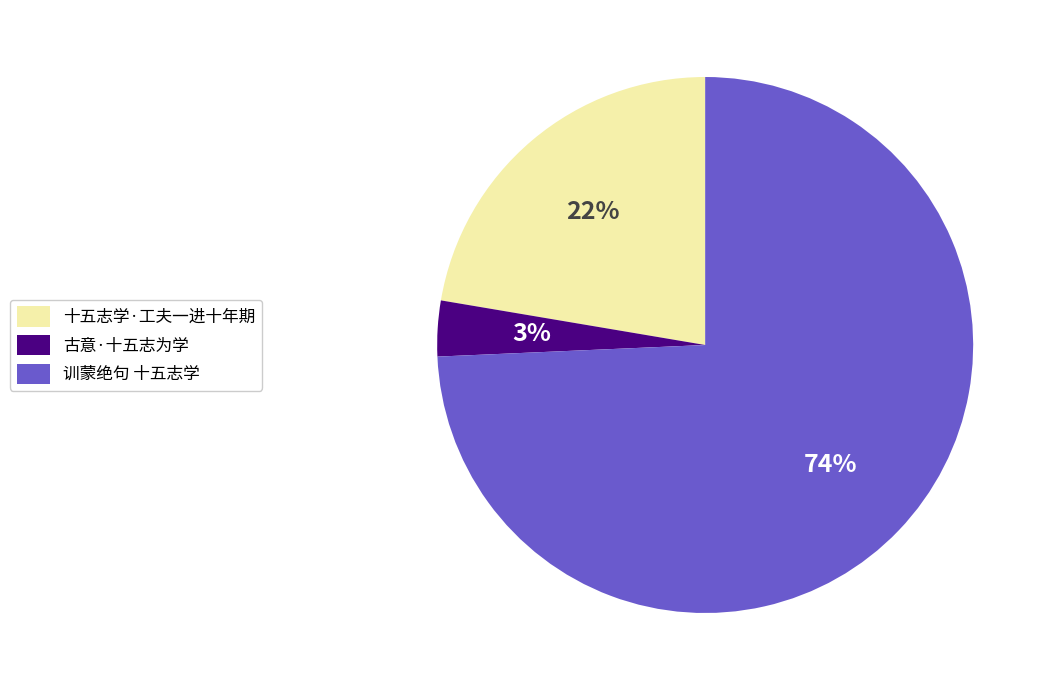

Rank the categories by value from highest to lowest.

训蒙绝句 十五志学, 十五志学·工夫一进十年期, 古意·十五志为学